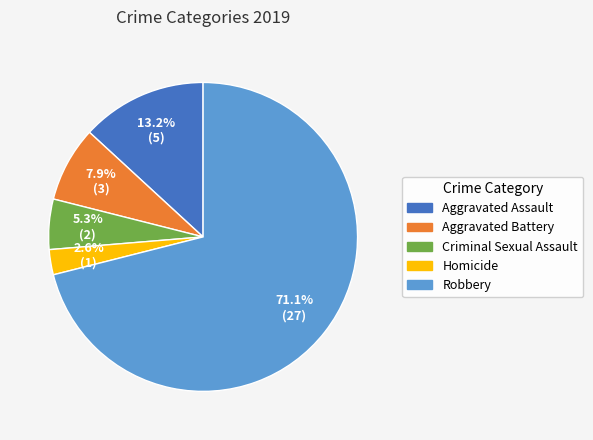

To the nearest percent, what is the difference between the Robbery and Criminal Sexual Assault slice percentages?

66%